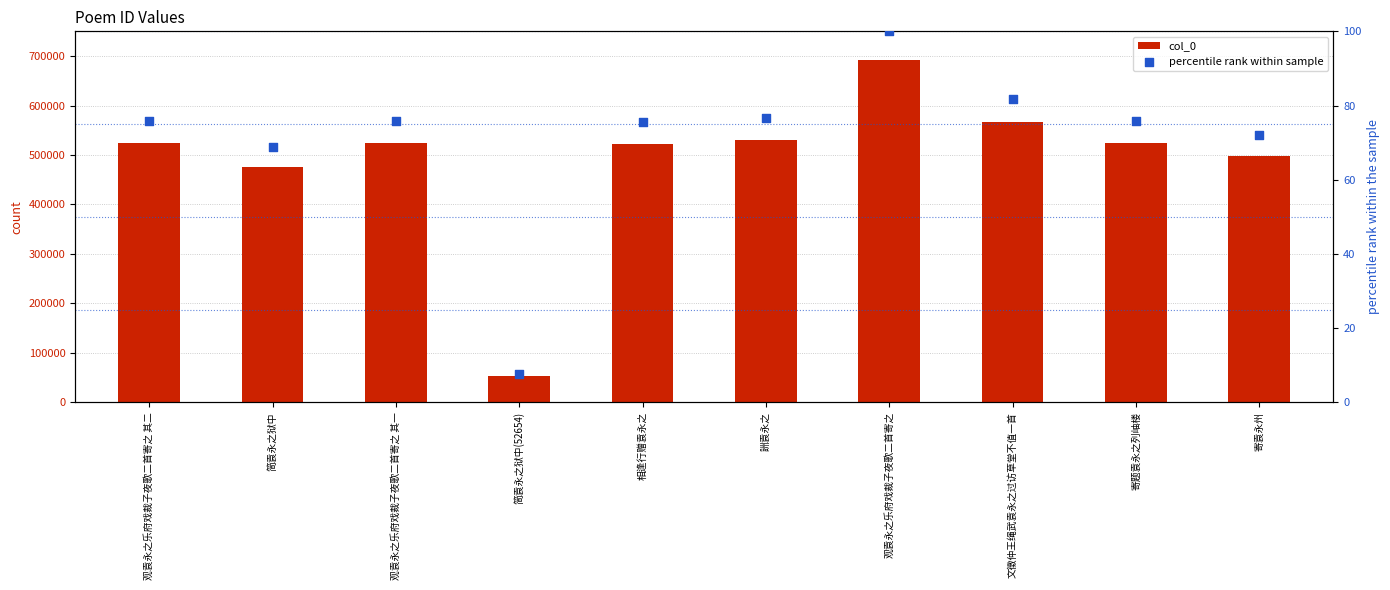

Is the value of percentile rank within sample at 詶袁永之 greater than the value of col_0 at 詶袁永之?

No